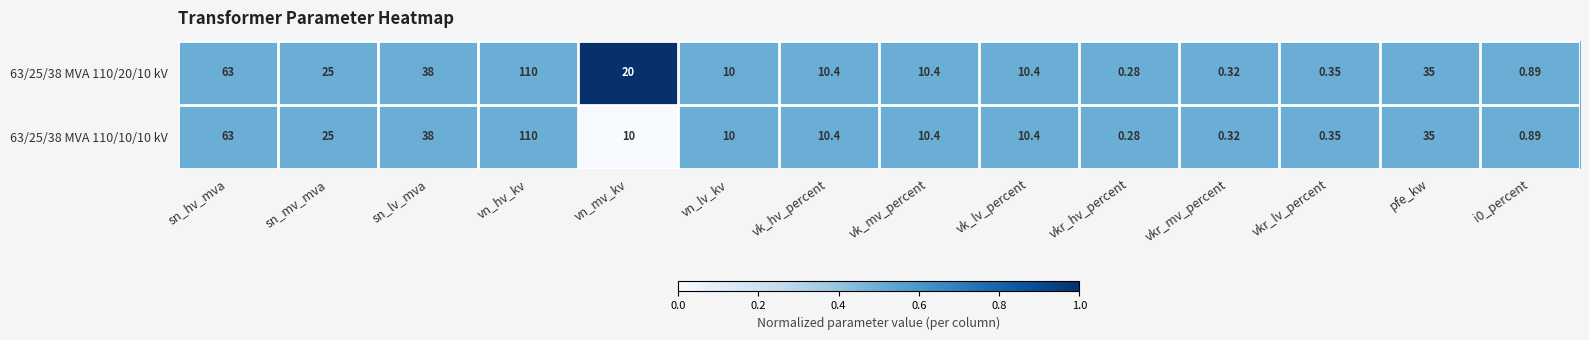

Which category has the highest value in the 63/25/38 MVA 110/20/10 kV series?

vn_hv_kv